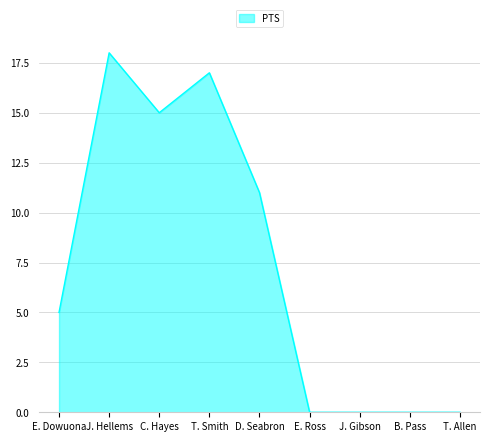

At which category does the chart reach its peak across all series?

J. Hellems